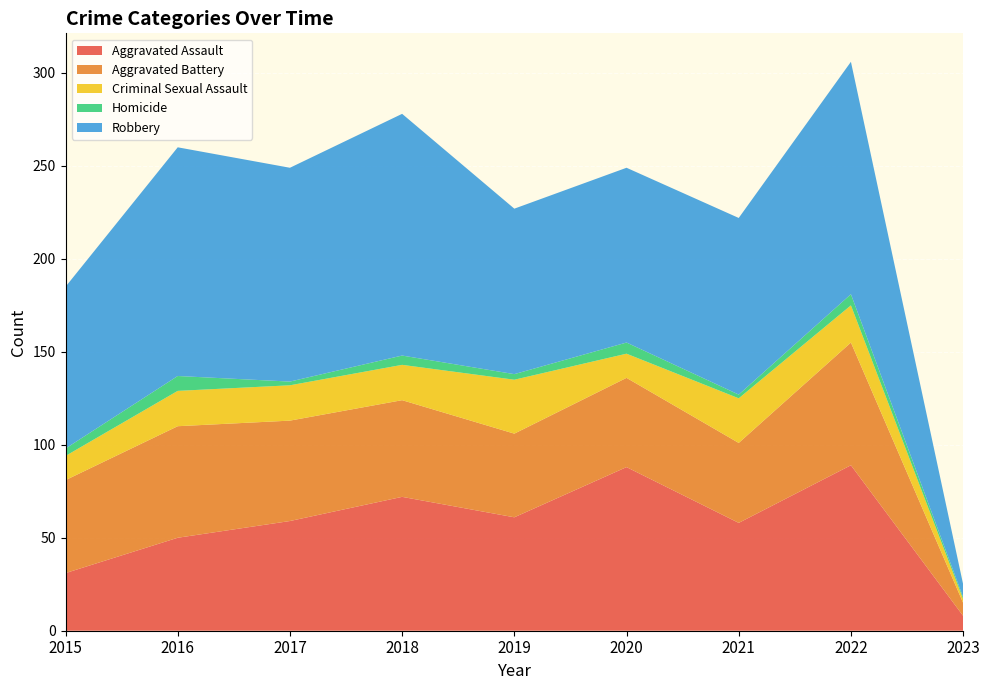

Reading left to right, transcribe all the data shown in this chart.

Aggravated Assault: 31	50	59	72	61	88	58	89	8
Aggravated Battery: 50	60	54	52	45	48	43	66	7
Criminal Sexual Assault: 13	19	19	19	29	13	24	20	2
Homicide: 4	8	2	5	3	6	2	6	1
Robbery: 87	123	115	130	89	94	95	125	7